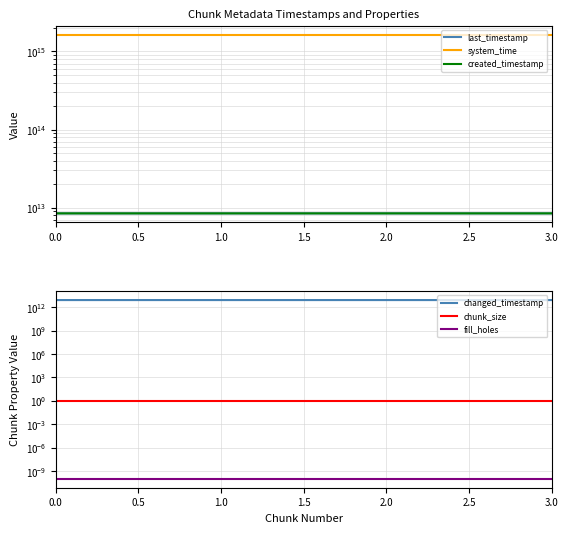

What is the difference between the second highest and minimum values in the created_timestamp series?

1349872900.0